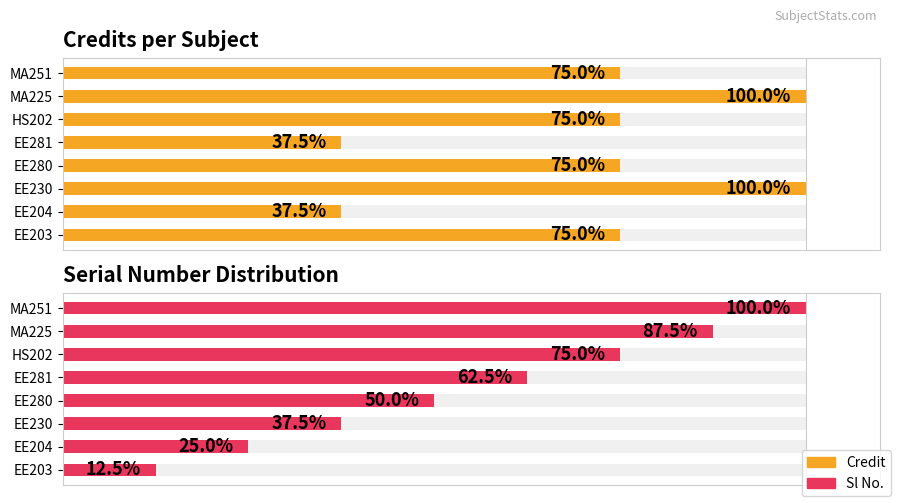

Which series has the widest spread of values?

Sl No.